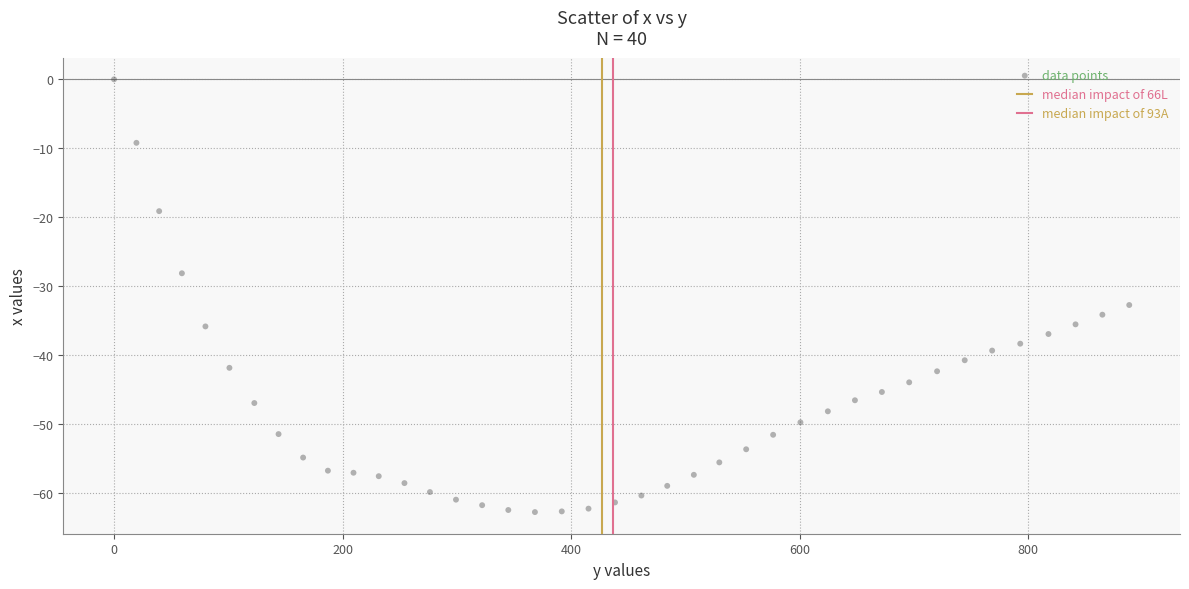

What is the range of Y values (max minus min)?

62.7